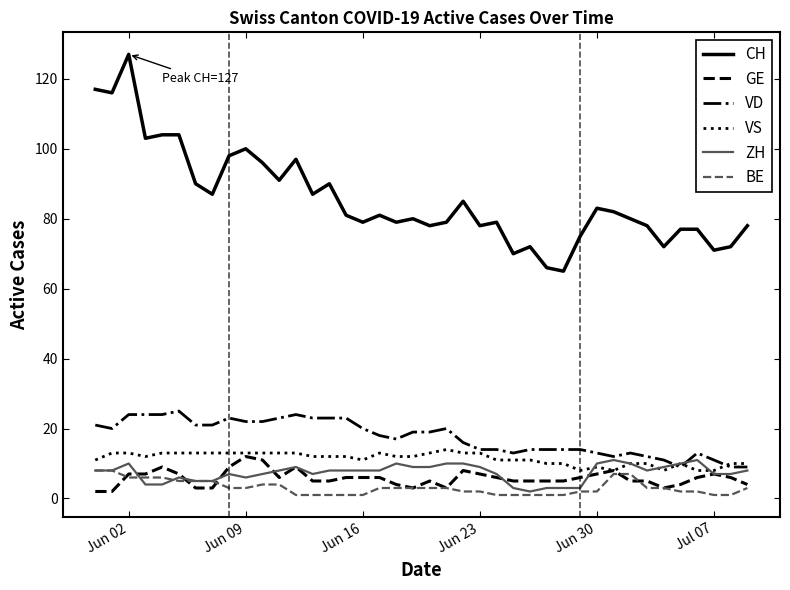

True or false: CH and VD intersect in this chart.

False